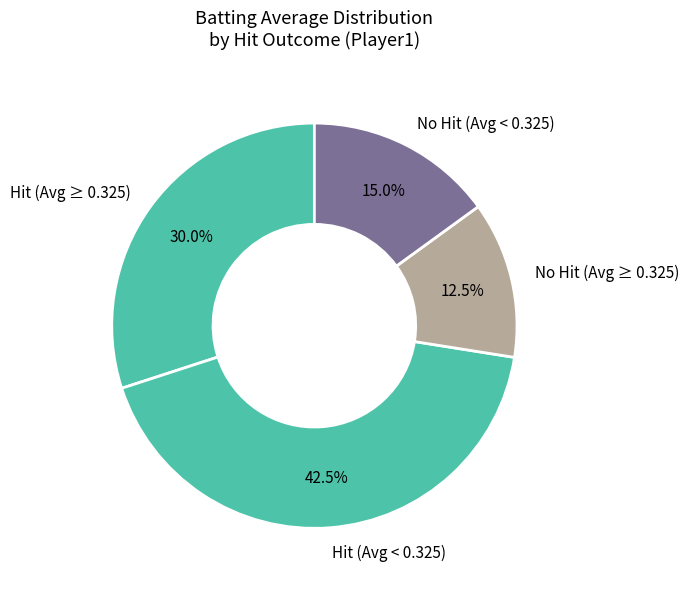

Rank the categories by value from highest to lowest.

Hit (Avg < 0.325), Hit (Avg ≥ 0.325), No Hit (Avg < 0.325), No Hit (Avg ≥ 0.325)